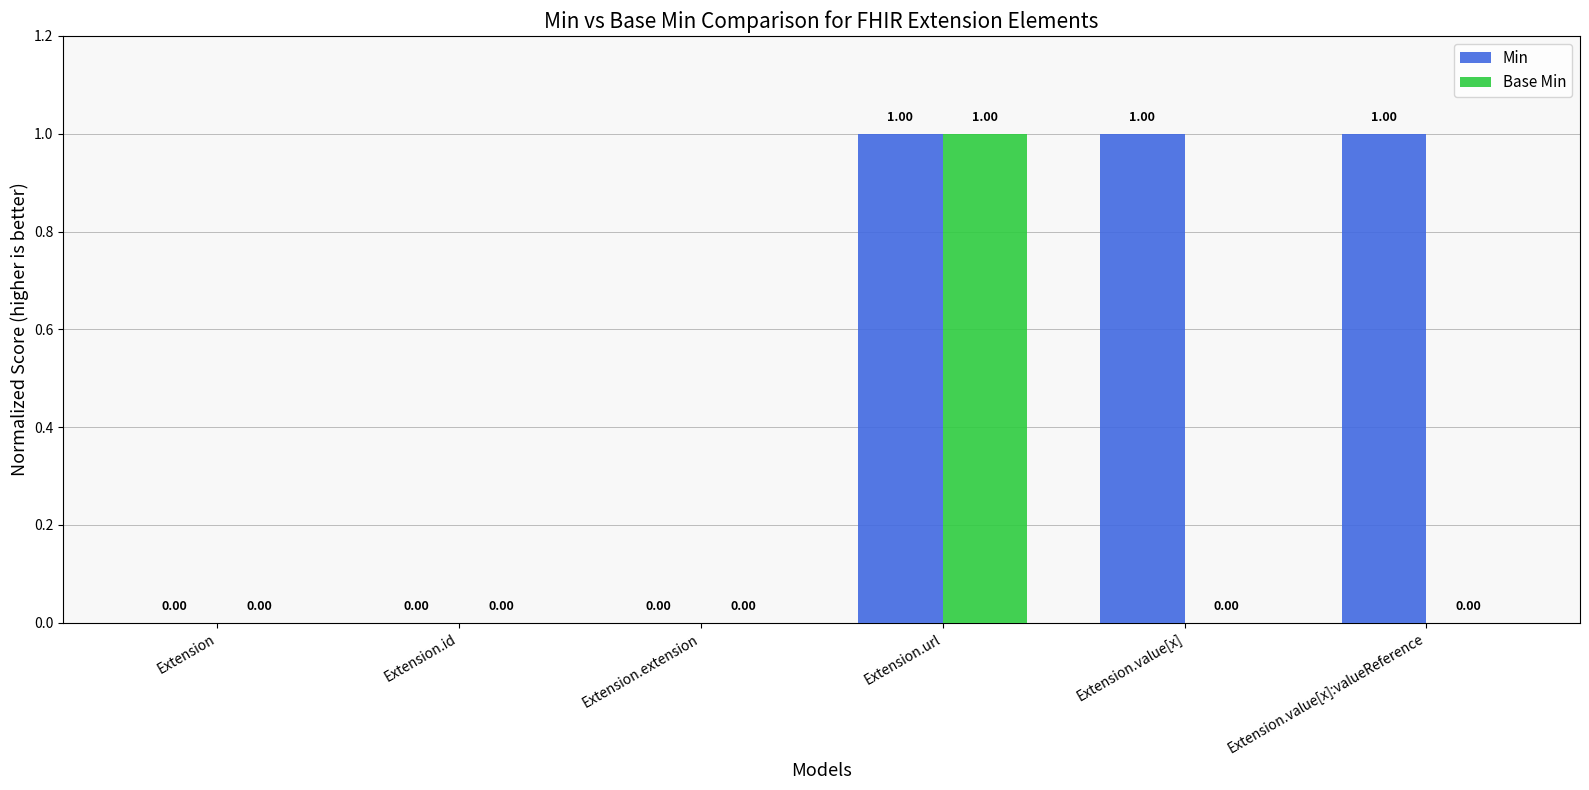

Is it true that Base Min equals 1 at Extension?

False